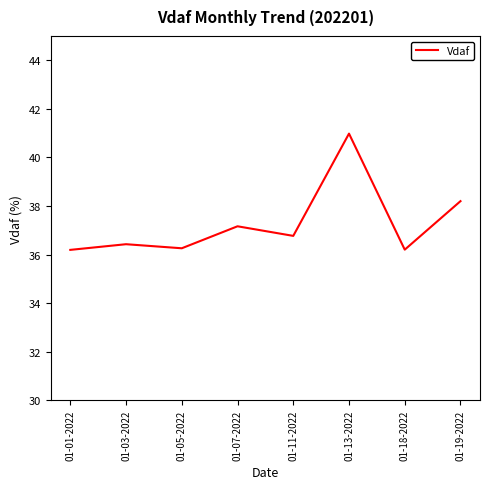

What is the change in value from 01-11-2022 to 01-13-2022?

+4.2